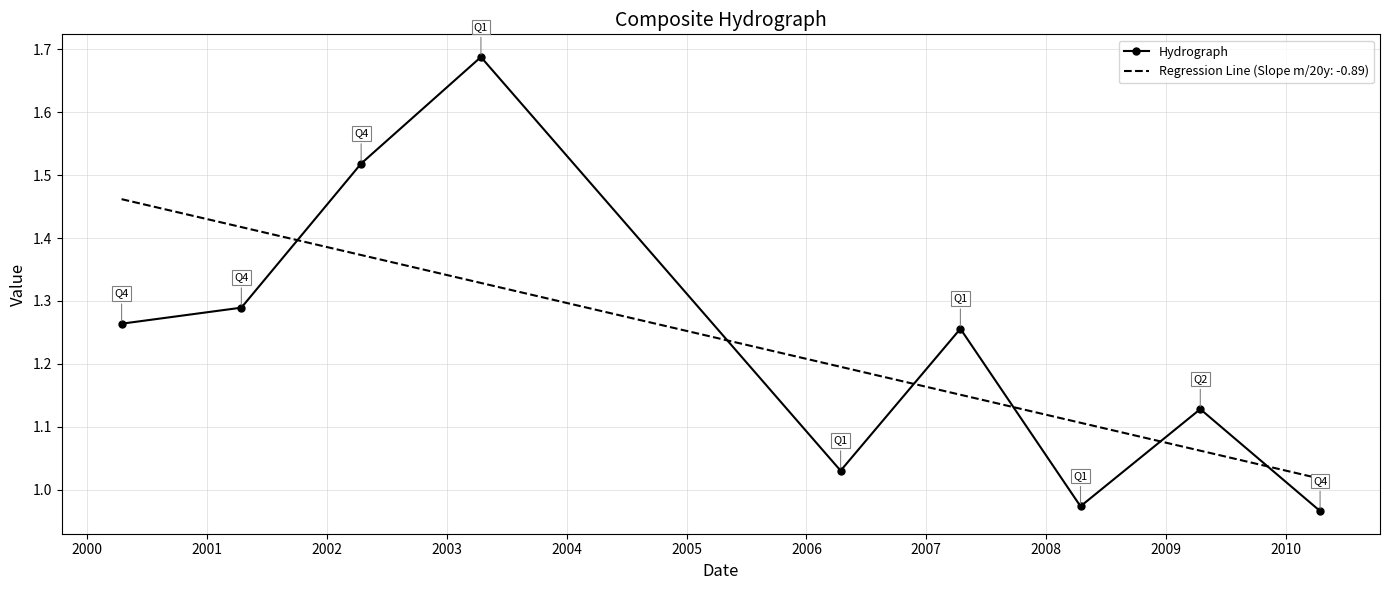

List the series in order of their peak value, highest first.

Hydrograph, Regression Line (Slope m/20y: -0.89)